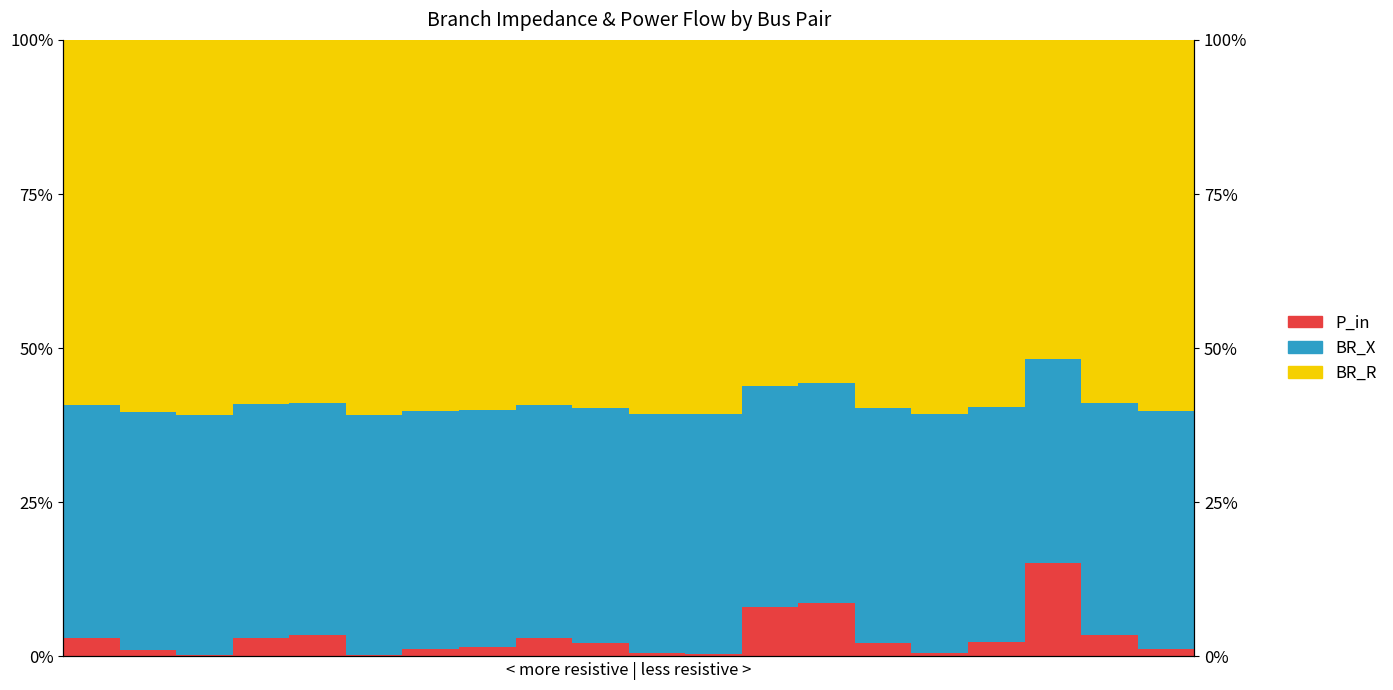

Reading left to right, list all the values displayed in this chart.

P_in: 3.0	1.1	0.2	3.0	3.4	0.2	1.2	1.6	3.0	2.2	0.5	0.4	8.0	8.7	2.1	0.6	2.3	15.1	3.5	1.2
BR_X: 37.9	38.6	39.0	37.8	37.7	38.9	38.5	38.4	37.9	38.2	38.8	38.9	35.9	35.6	38.2	38.8	38.1	33.1	37.7	38.6
BR_R: 59.2	60.3	60.9	59.1	58.9	60.9	60.2	60.0	59.2	59.7	60.7	60.7	56.1	55.7	59.7	60.6	59.6	51.8	58.8	60.3